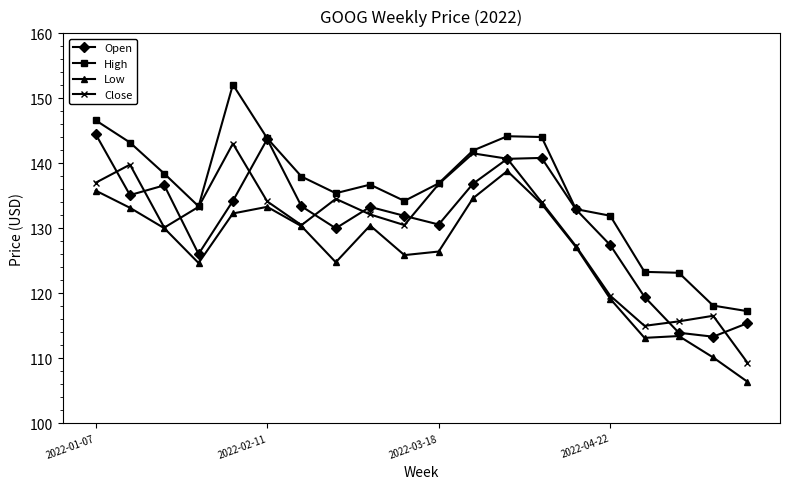

What is the value of the Low point at the 19th from the left?

110.1